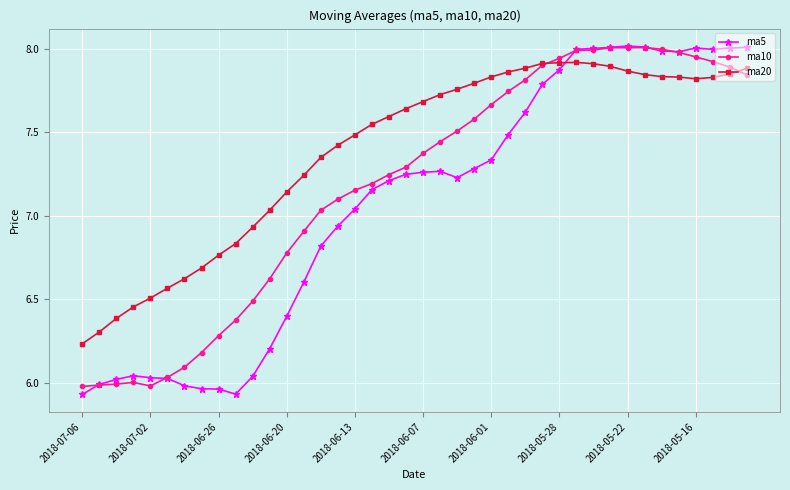

List the series in order of their overall mean, lowest first.

ma5, ma10, ma20